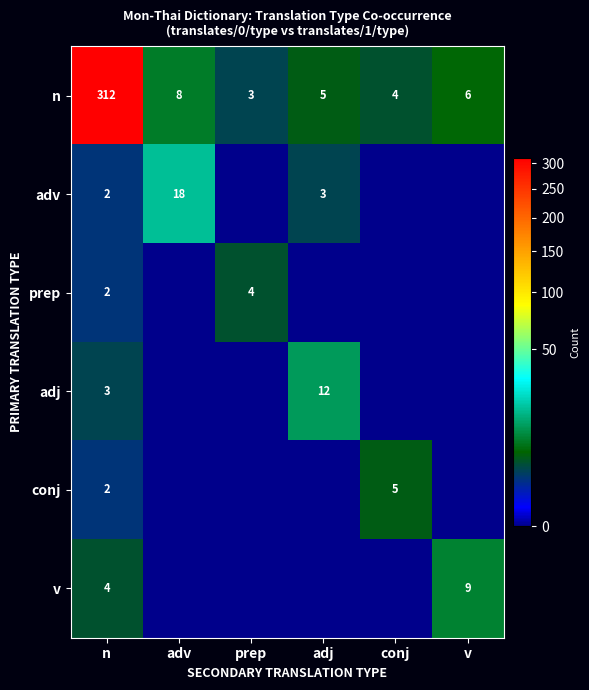

What is the highest value of the n series?

312